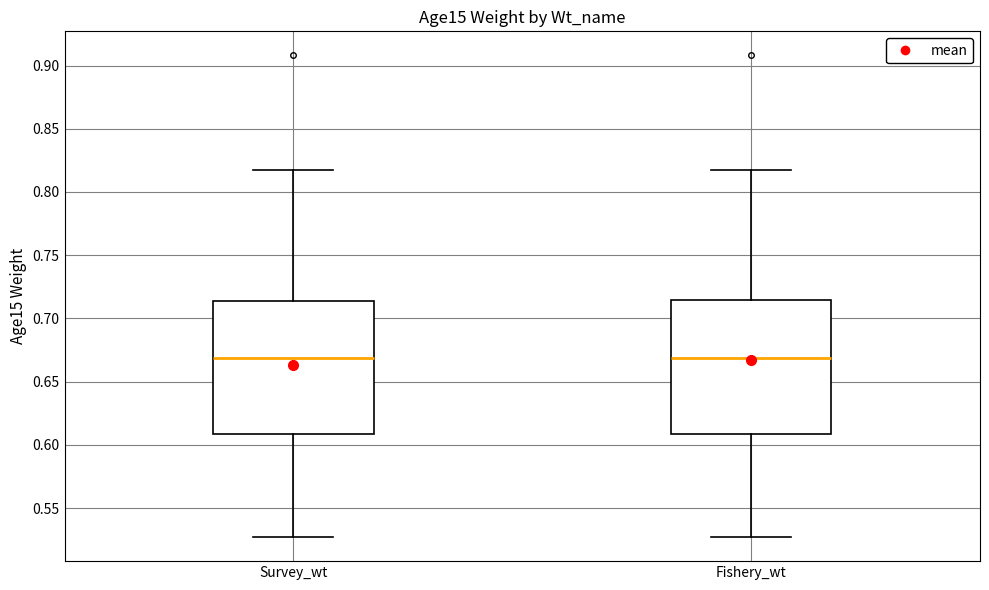

Reading left to right, read every box against the y-axis: the position of its median line, the range the box covers, and the ends of its whiskers. The values are not printed on the chart, so give them approximately, as read against the axis.

Survey_wt: median 0.670, box 0.610 to 0.715, whiskers 0.525 to 0.815
Fishery_wt: median 0.670, box 0.610 to 0.715, whiskers 0.525 to 0.815